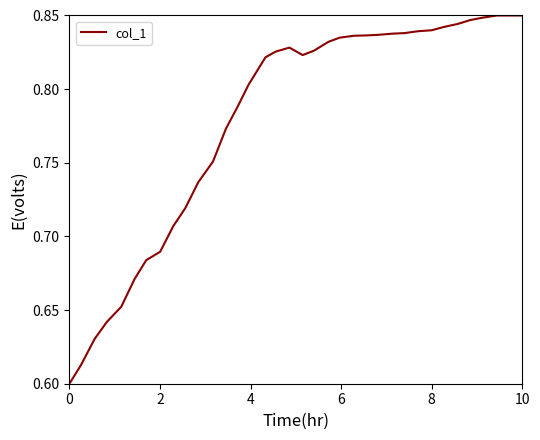

Is this an area chart (filled region under the line)?

No